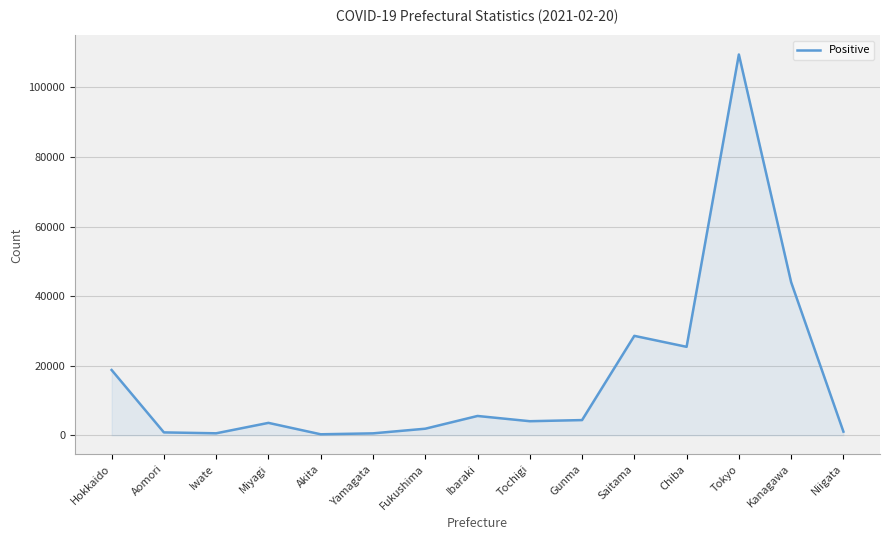

The chart shows a value of 43985 at Kanagawa. True or false?

True